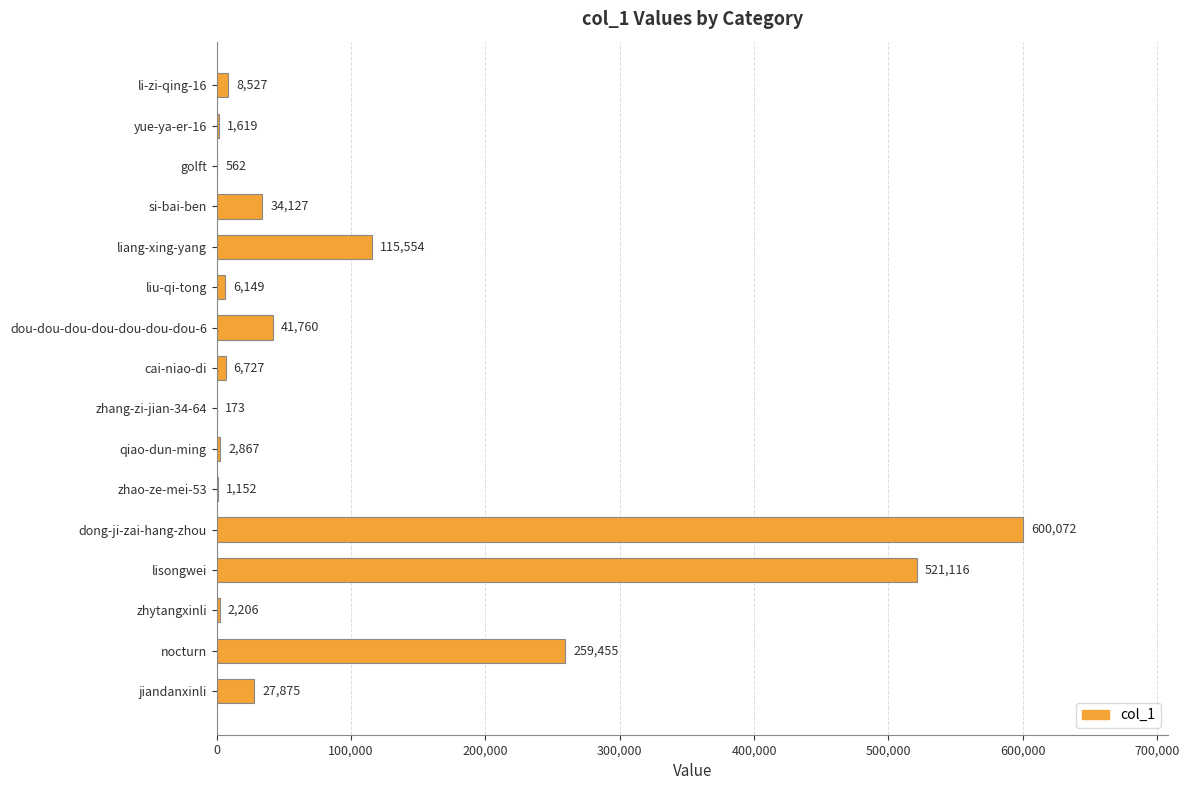

The chart shows a value of 173 at zhang-zi-jian-34-64. True or false?

True